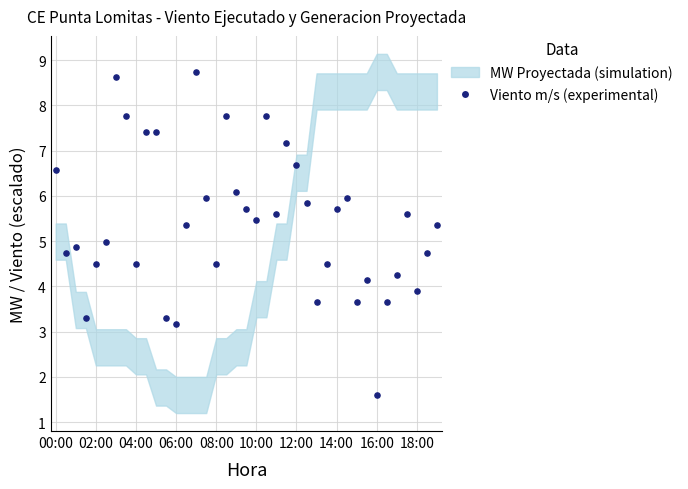

What is the range of Y values (max minus min)?

7.1